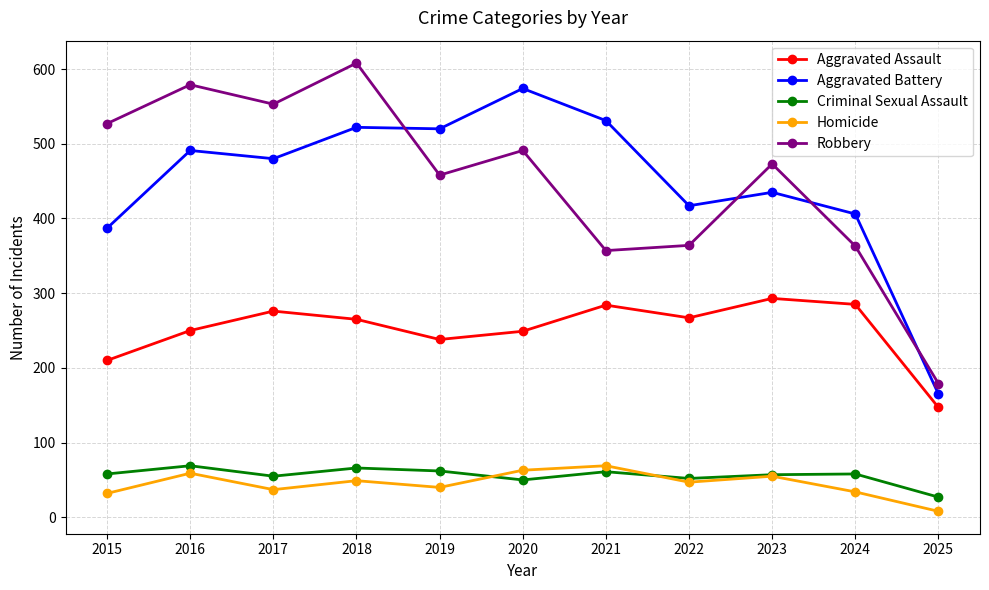

The Homicide series shows 32 at 2015. True or false?

True